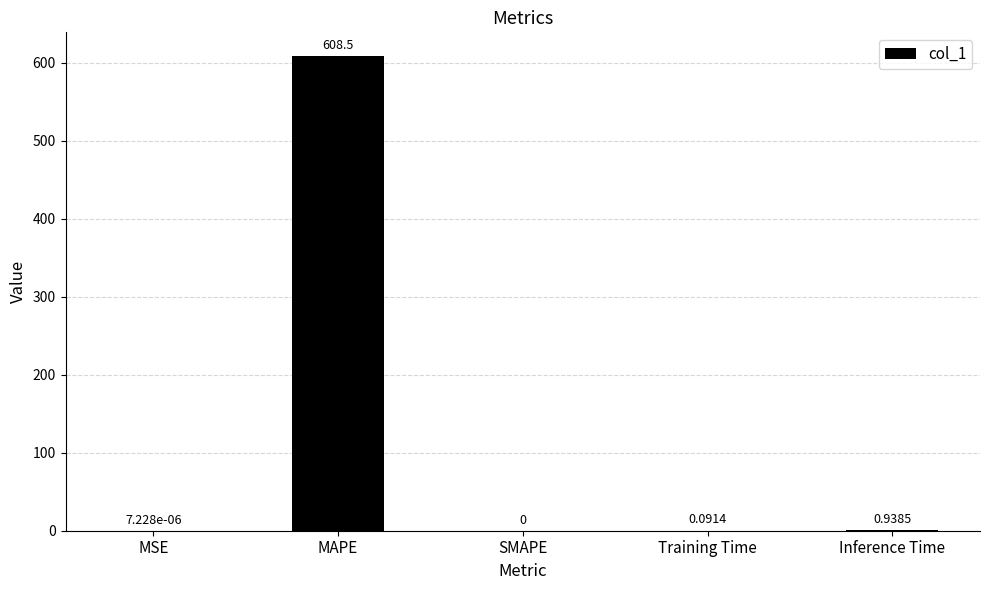

Where is the data nearest to the value 304?

Inference Time